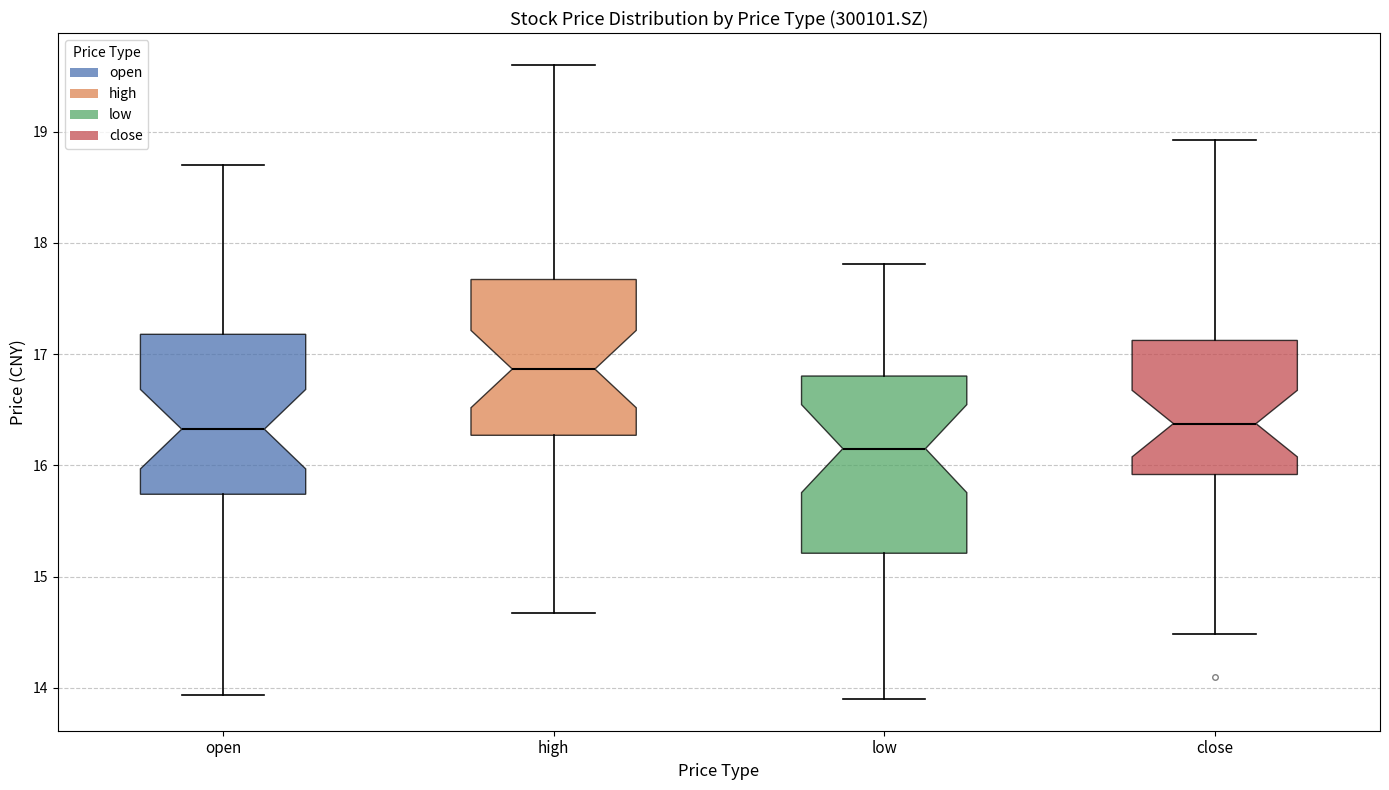

Reading left to right, read every box against the y-axis: the position of its median line, the range the box covers, and the ends of its whiskers. The values are not printed on the chart, so give them approximately, as read against the axis.

open: median 16.3, box 15.7 to 17.2, whiskers 13.9 to 18.7
high: median 16.9, box 16.3 to 17.7, whiskers 14.7 to 19.6
low: median 16.2, box 15.2 to 16.8, whiskers 13.9 to 17.8
close: median 16.4, box 15.9 to 17.1, whiskers 14.5 to 18.9